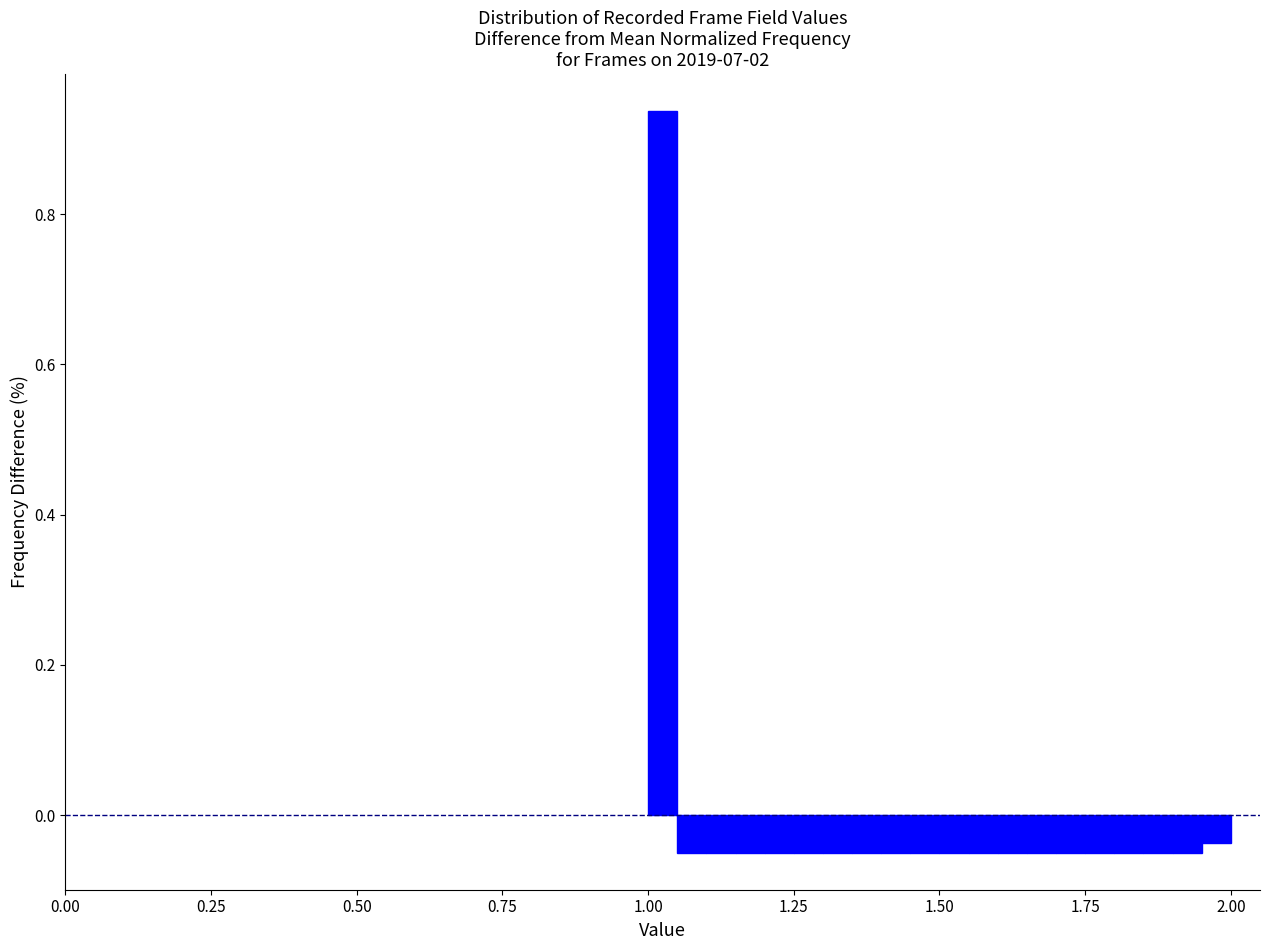

Around what value on the x-axis is the tallest bar? Give the approximate position of its centre, as read against the axis.

1.05